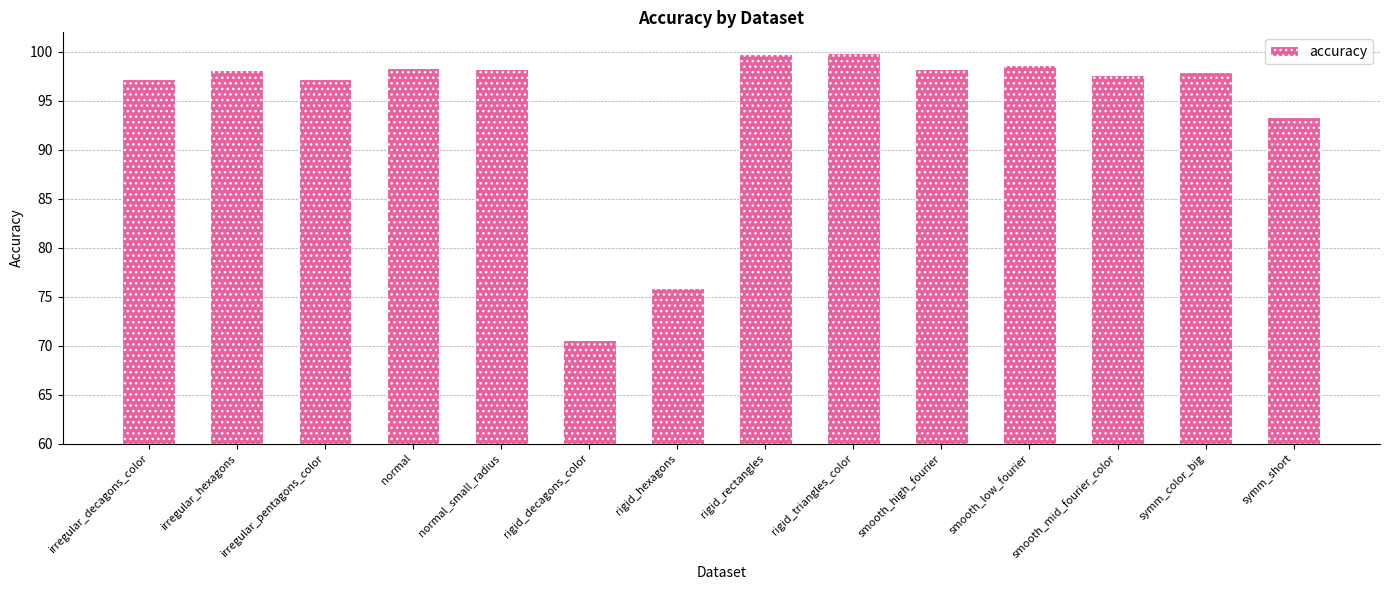

The value at irregular_pentagons_color is 26.4. True or false?

False